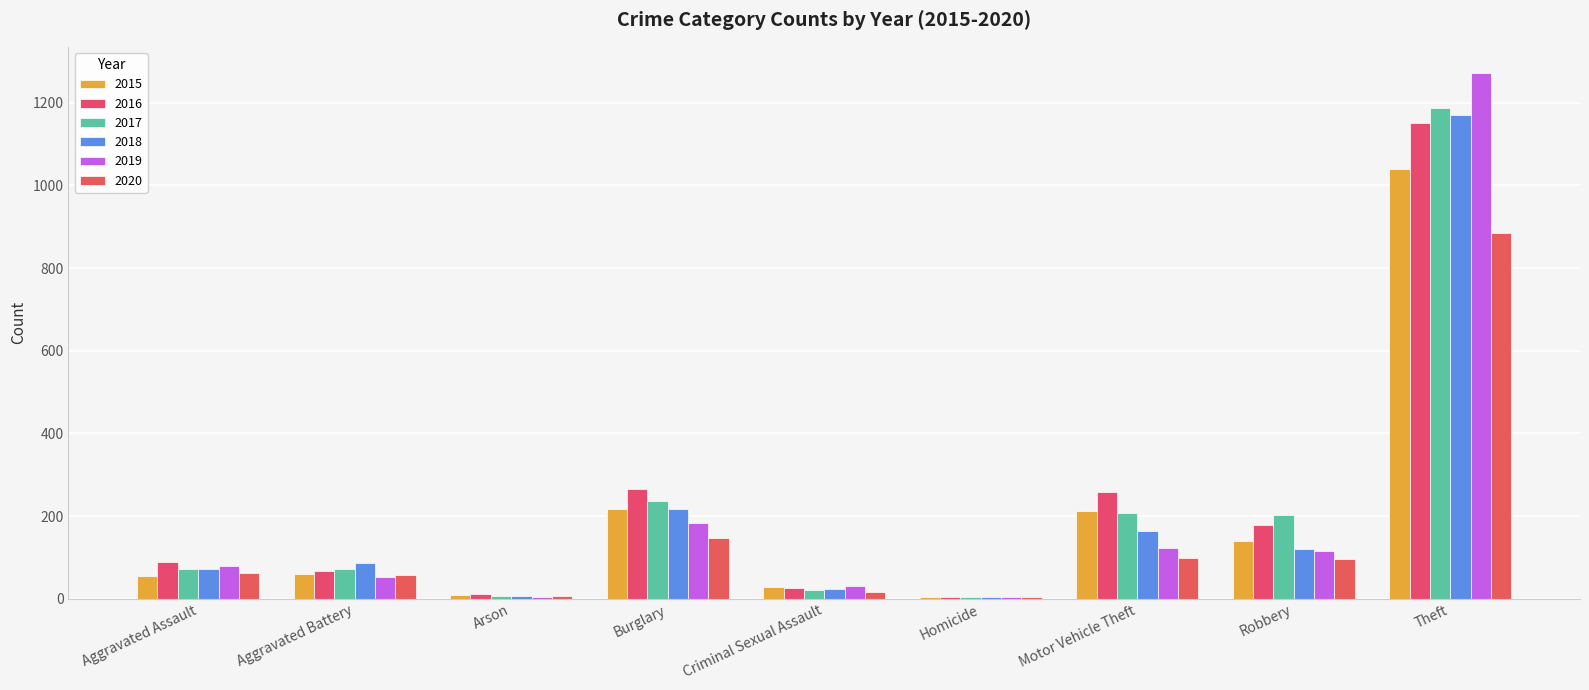

At which label is 2015 closest to 523?

Burglary